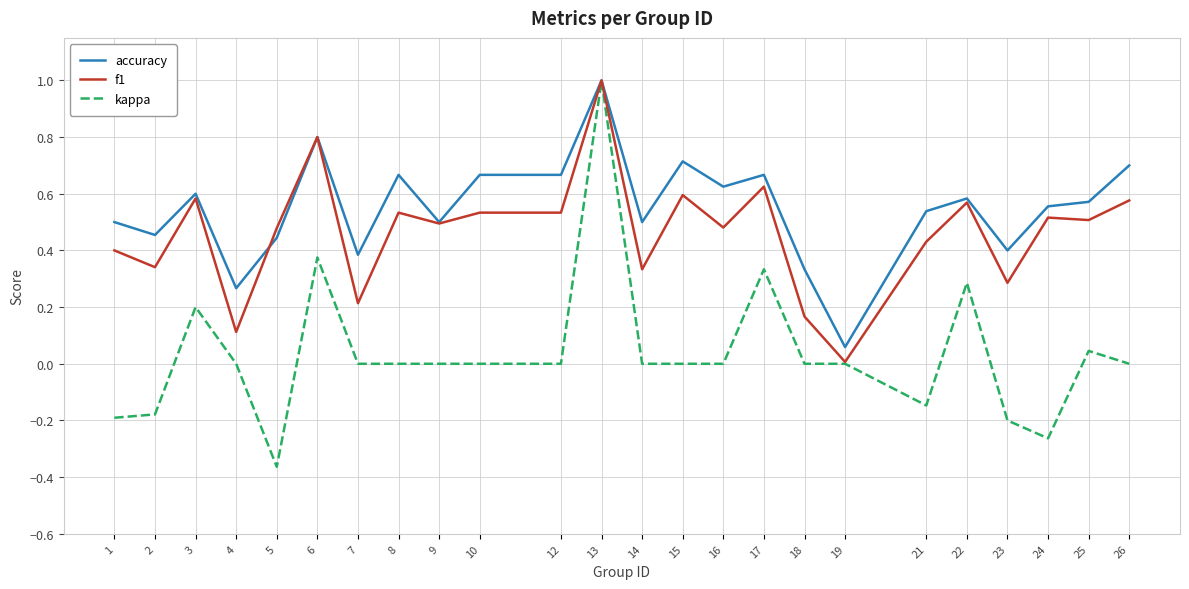

At which category does the chart reach its minimum across all series?

5